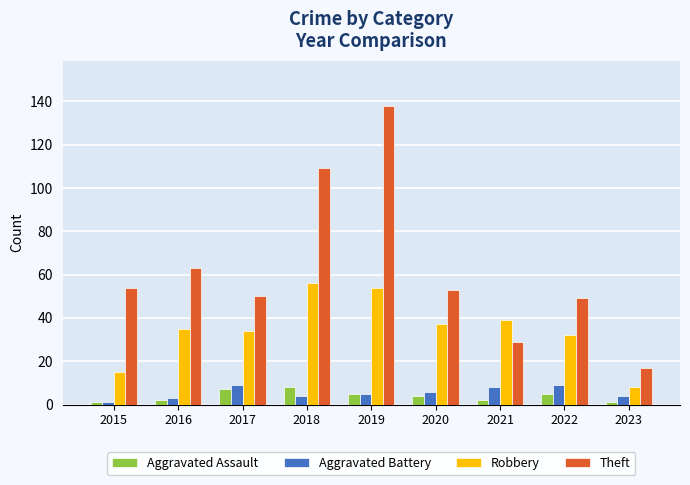

At which category is the sum across all series the highest?

2019